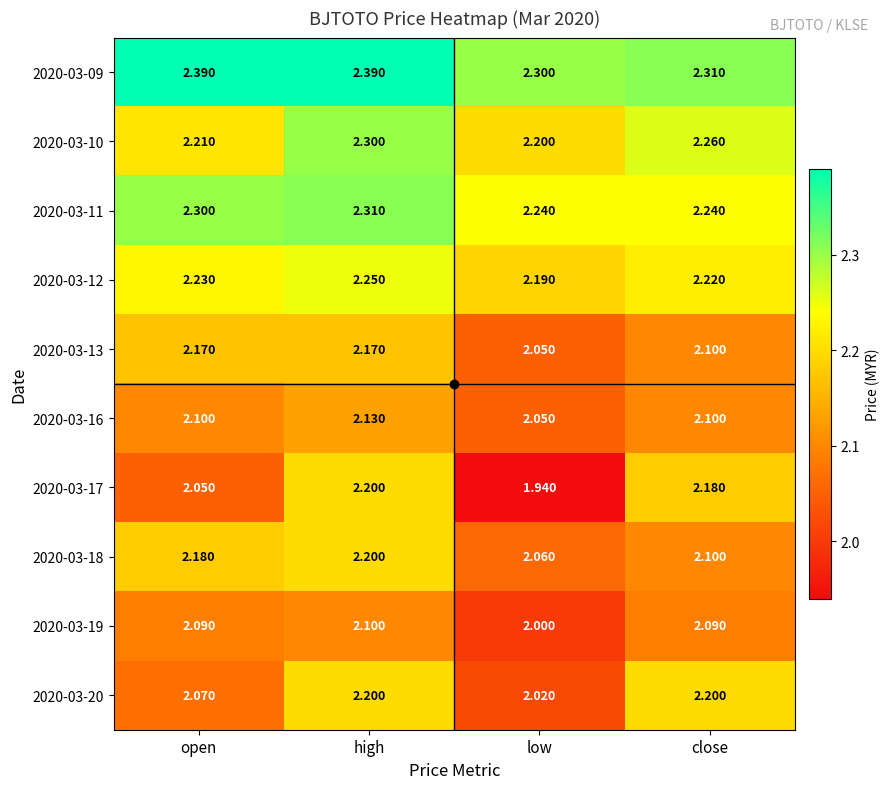

Where is 2020-03-16 nearest to the value 2?

low